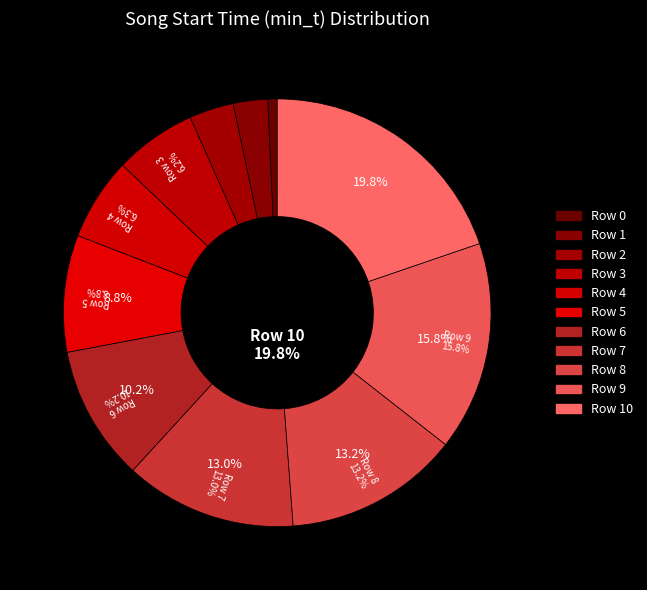

The 10 slice represents 25% of the pie. True or false?

False